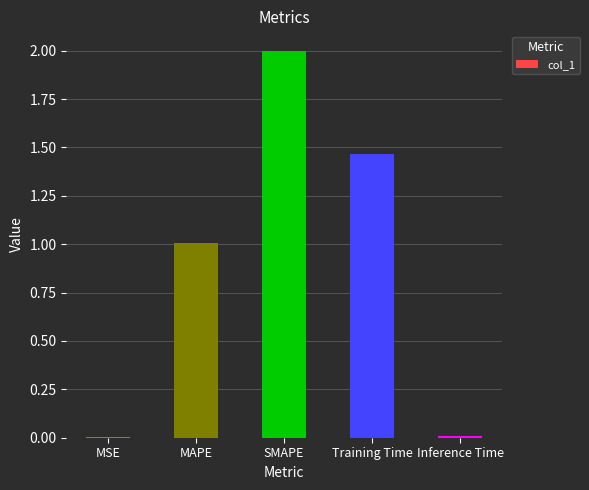

What is the sum of all values?

4.5